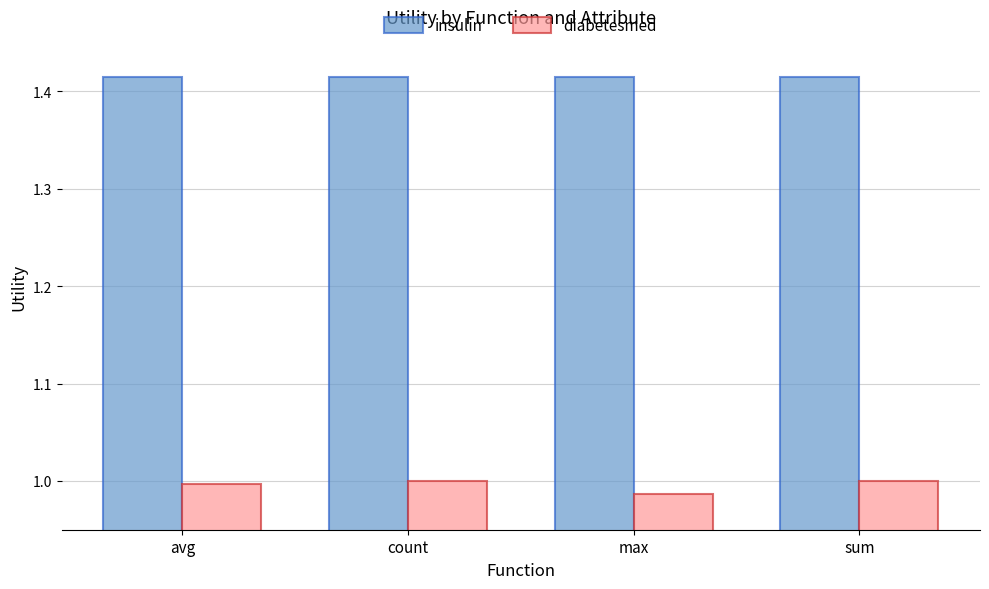

The value of diabetesmed at count is 1.0. True or false?

True